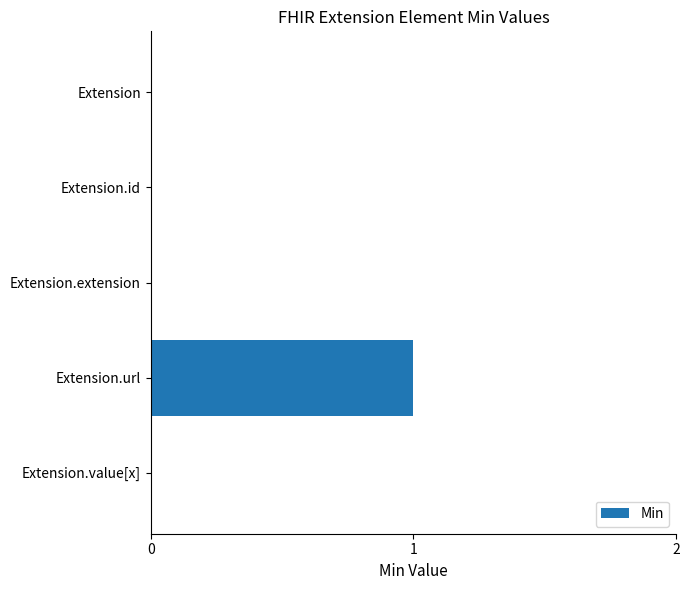

Count the number of data series in this chart.

1